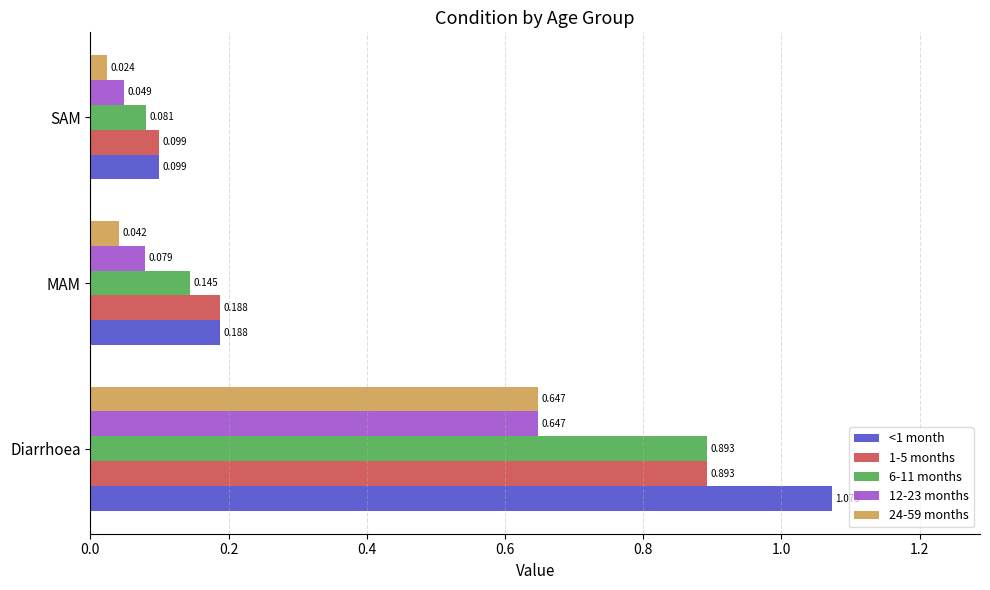

Which series has the largest range (max minus min)?

<1 month